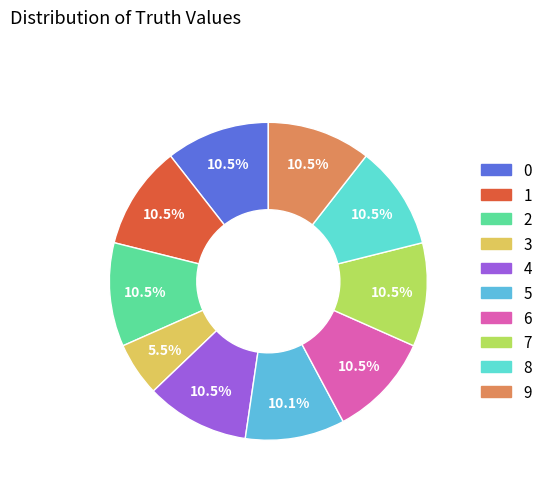

What is the ratio of the value at 9 to the value at 2?

1.0